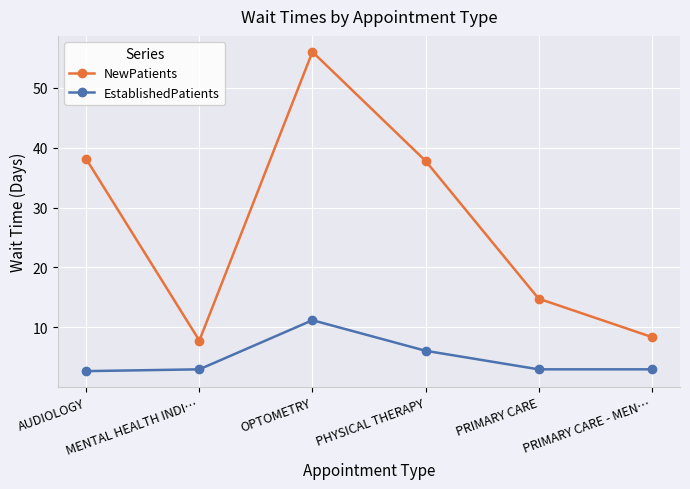

What is the maximum value shown in the chart?

56.0